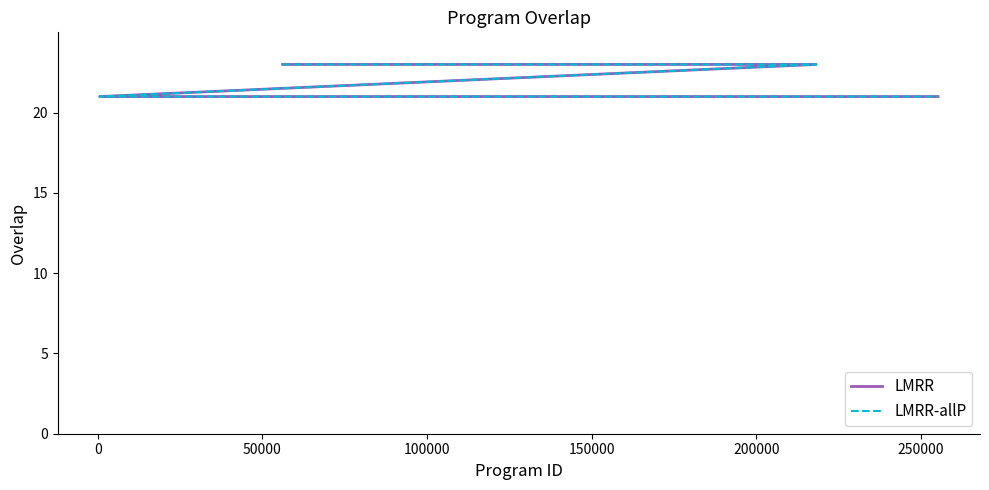

True or false: LMRR-allP has more than 2 interior local peaks.

False